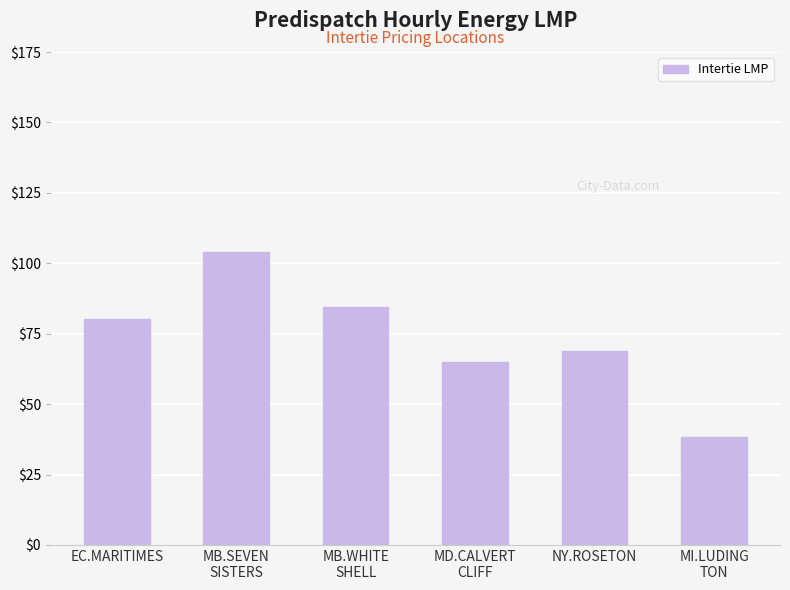

Rank the categories by value from highest to lowest.

MB.SEVEN
SISTERS, MB.WHITE
SHELL, EC.MARITIMES, NY.ROSETON, MD.CALVERT
CLIFF, MI.LUDING
TON